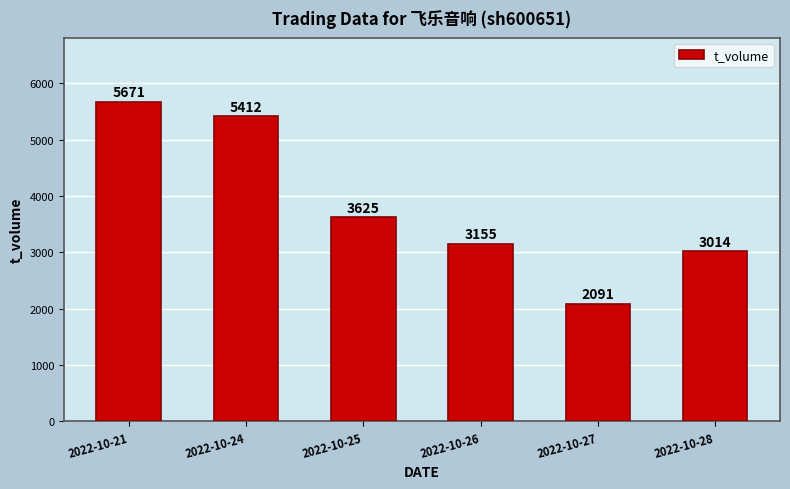

Which category has the lowest value across all series?

2022-10-27